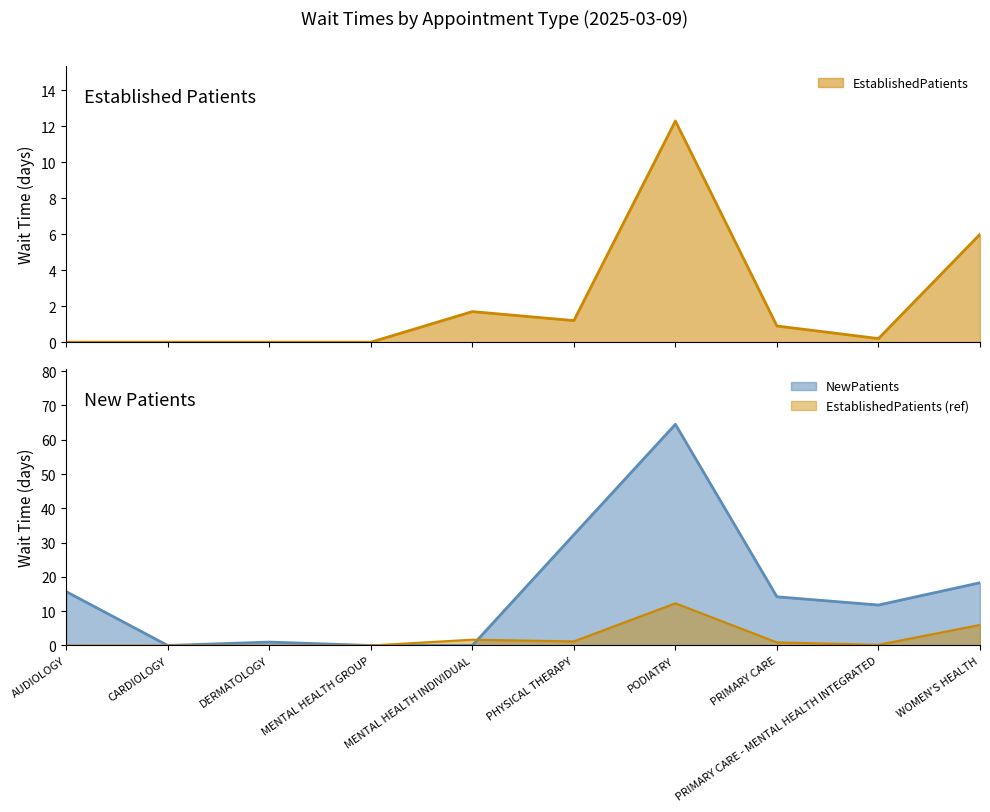

Where does the NewPatients series first go above 14?

AUDIOLOGY